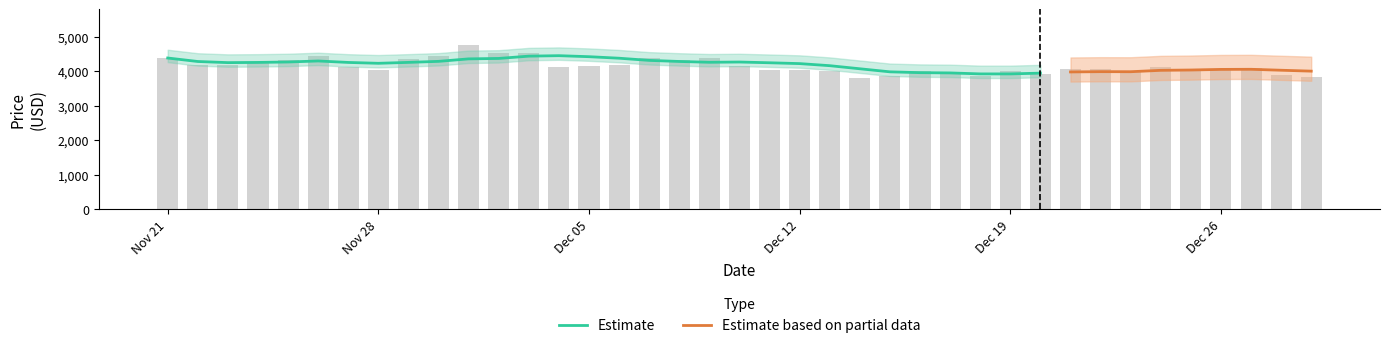

What is the minimum value shown in the chart?

3794.3